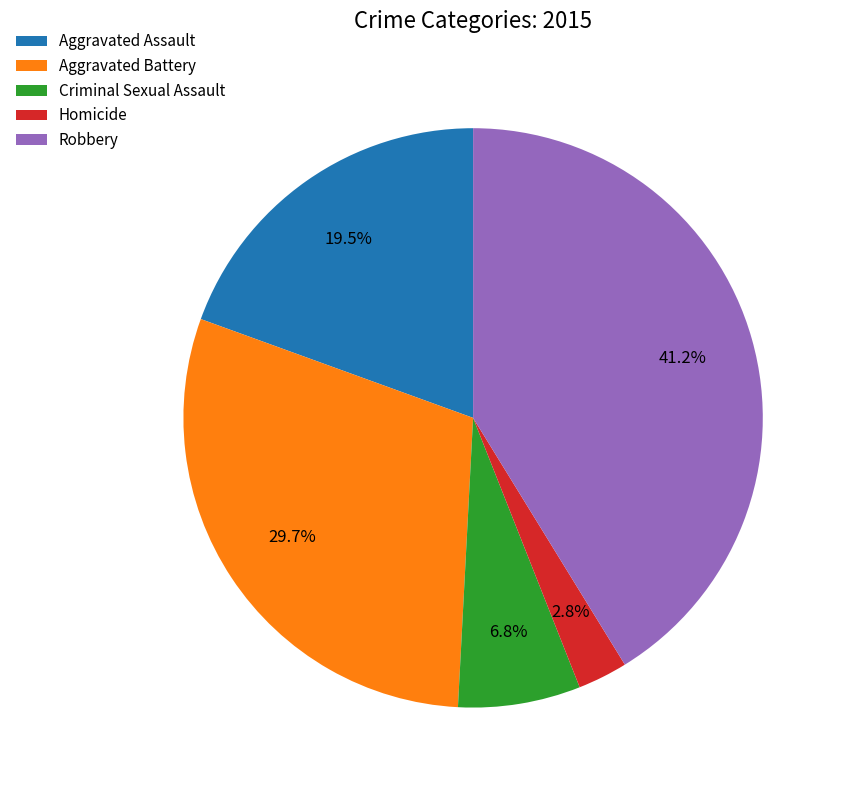

Is there any slice that represents more than half of the pie?

No